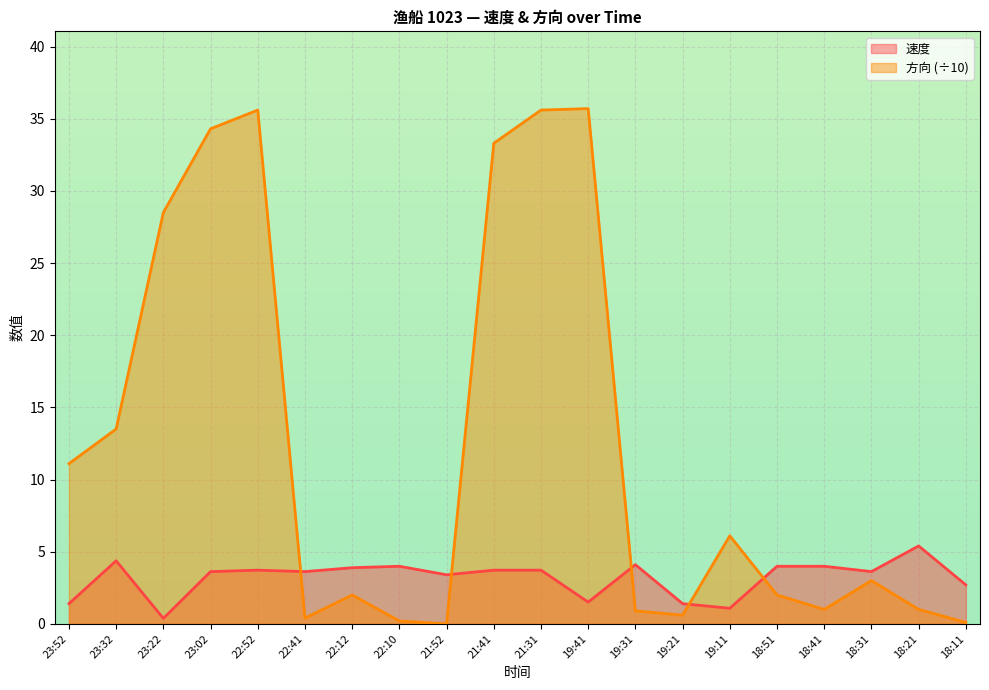

List the labels in order of 方向 value, smallest first.

21:52, 18:11, 22:10, 22:41, 19:21, 19:31, 18:41, 18:21, 22:12, 18:51, 18:31, 19:11, 23:52, 23:32, 23:22, 21:41, 23:02, 22:52, 21:31, 19:41